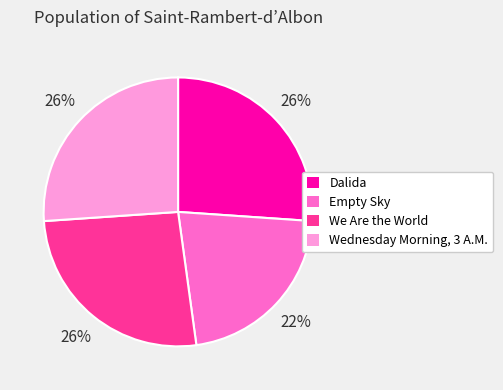

Is Wednesday Morning, 3 A.M. the majority of the pie?

No